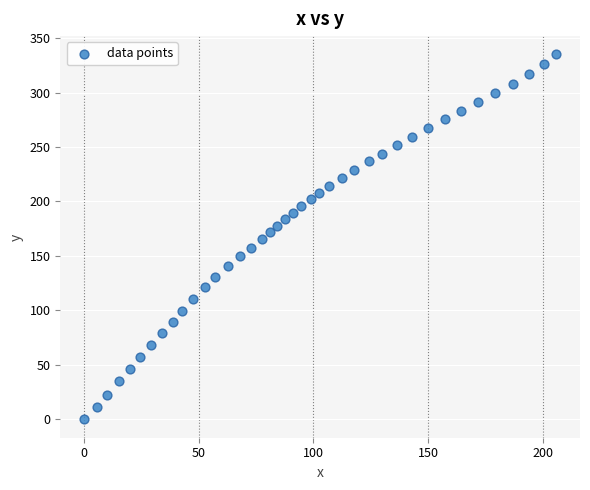

What is the range of Y values (max minus min)?

335.0